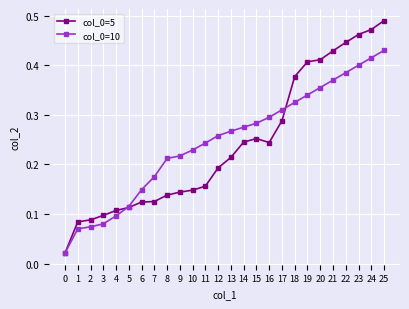

At how many categories does at least one series exceed 0?

26